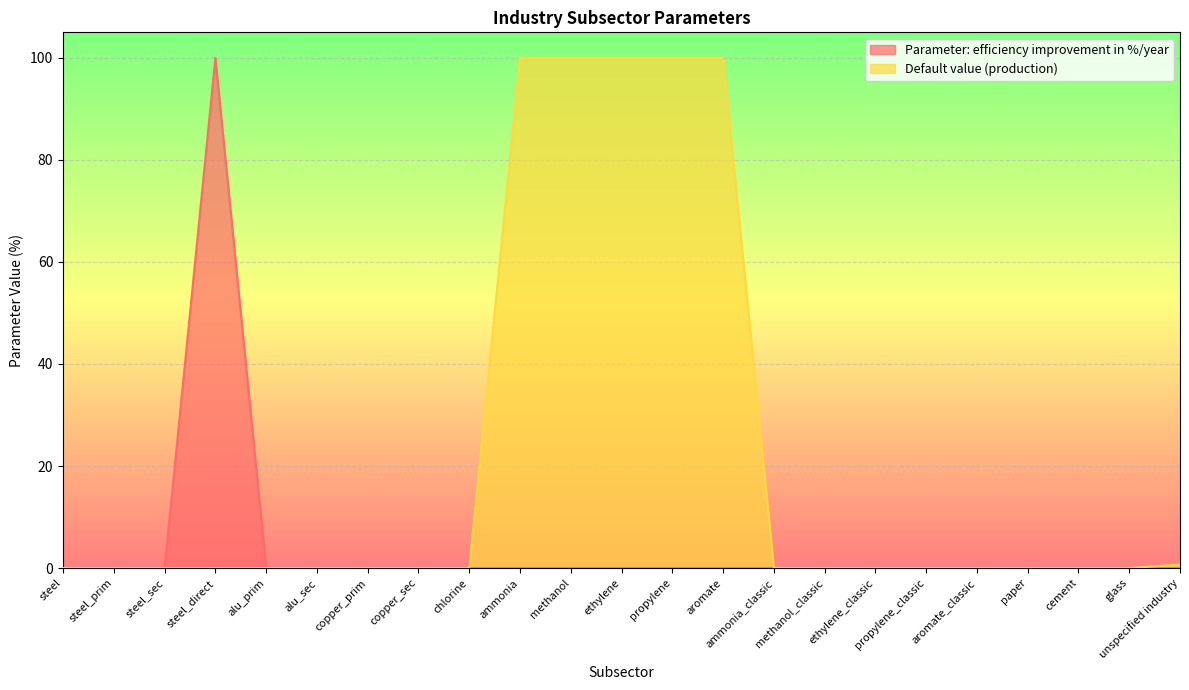

True or false: Default value (production) and Parameter: efficiency improvement in %/year cross at least once.

False